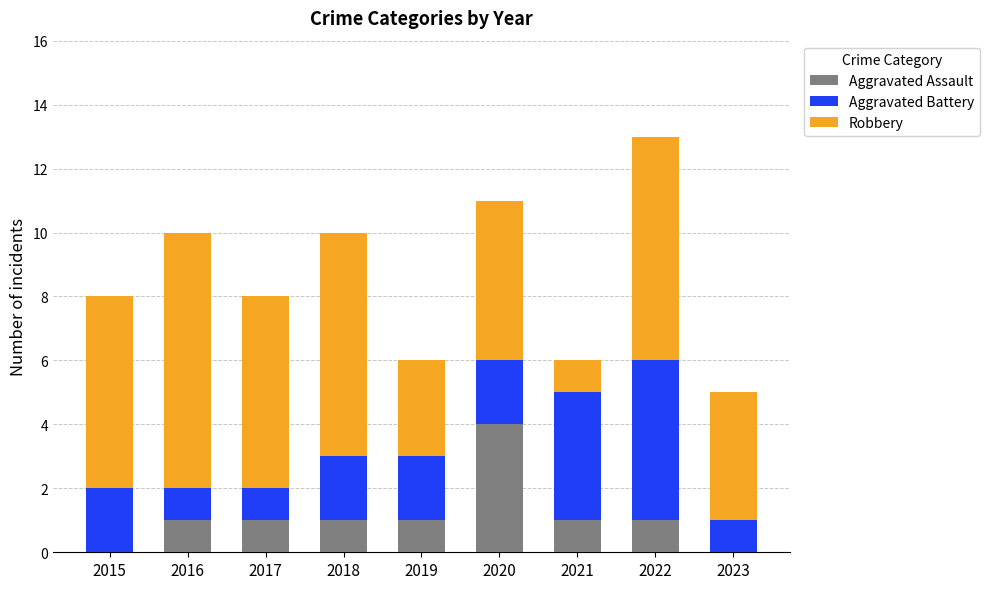

Reading left to right, list the values for the Aggravated Assault series.

2015=0	2016=1	2017=1	2018=1	2019=1	2020=4	2021=1	2022=1	2023=0